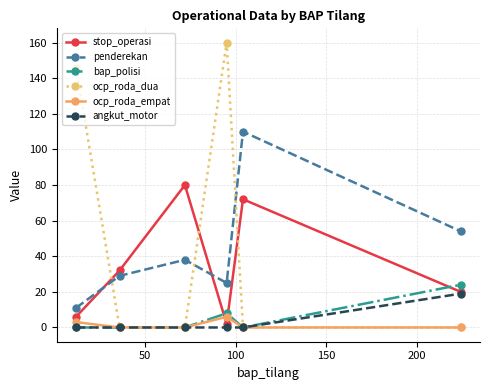

At how many categories does at least one series exceed 86?

3